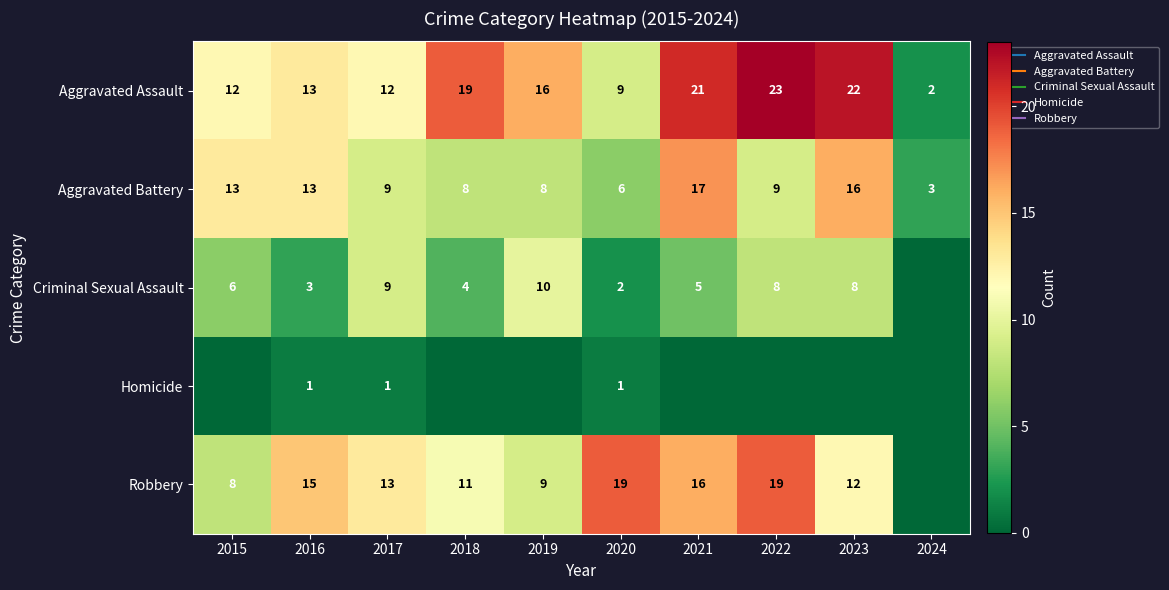

Is the value of Criminal Sexual Assault at 2019 greater than the value of Homicide at 2015?

Yes